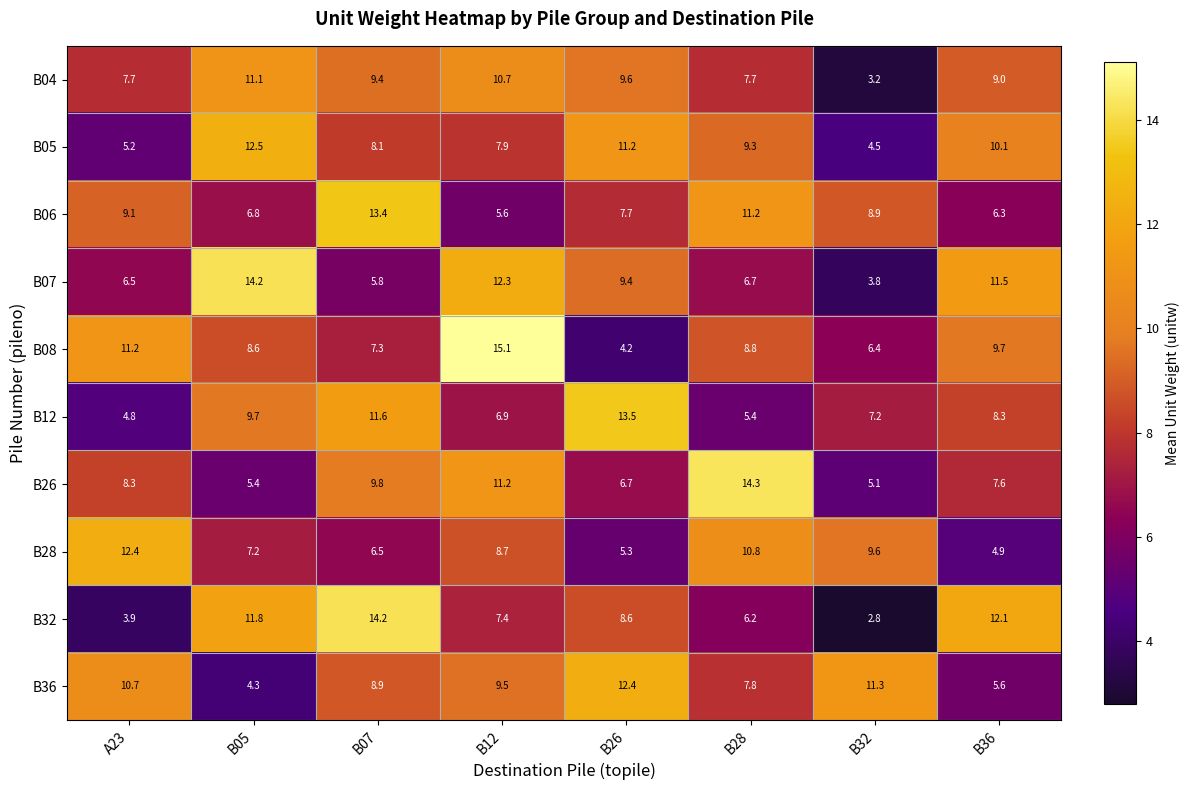

Which series has the largest total across all categories?

B08